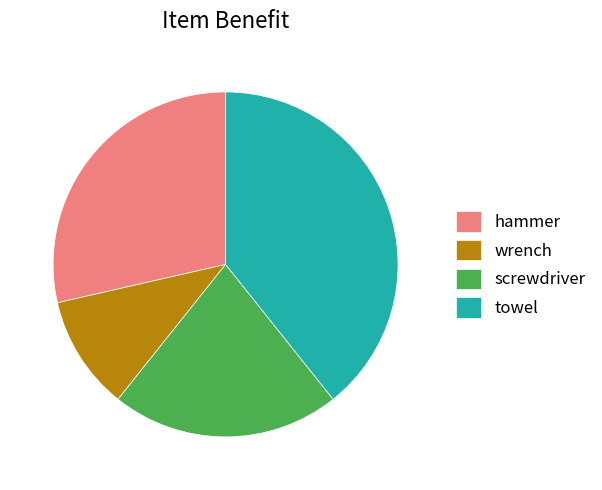

Is it true that screwdriver is 21% of the pie?

True